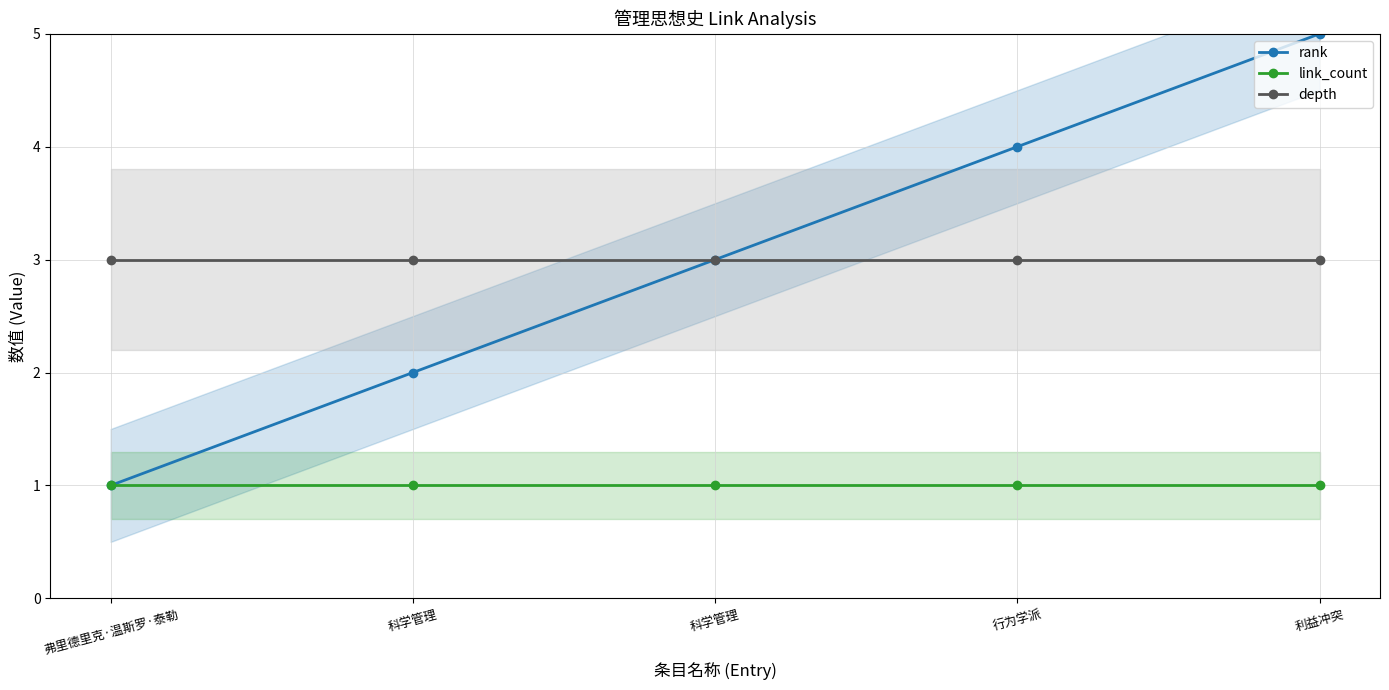

Which series has the largest range (max minus min)?

rank